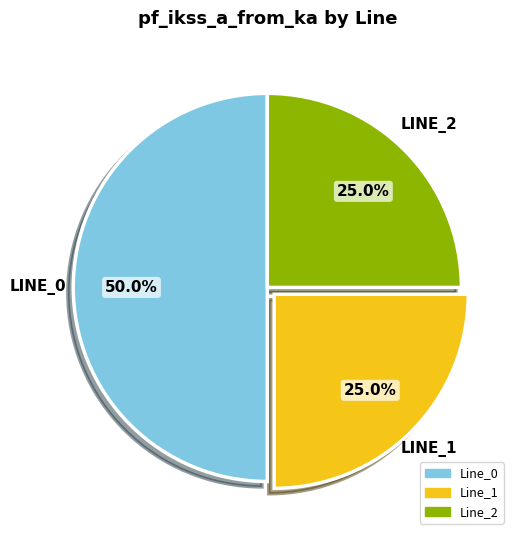

To the nearest percent, what percentage of the pie is Line_0?

50%